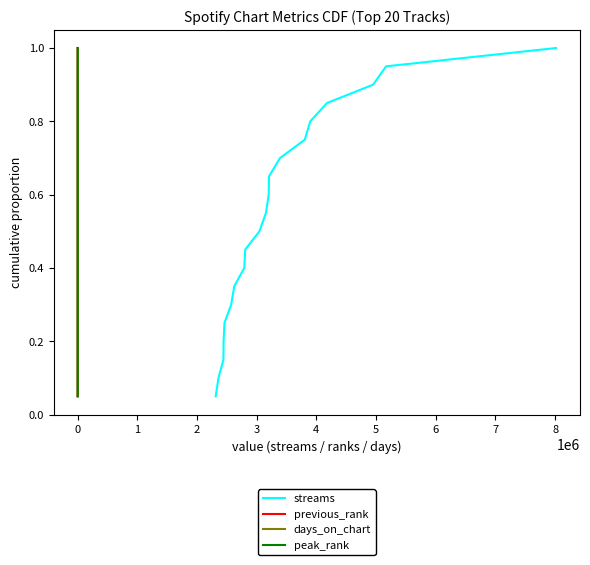

Rank the series at 6 from highest to lowest value.

streams, previous_rank, days_on_chart, peak_rank